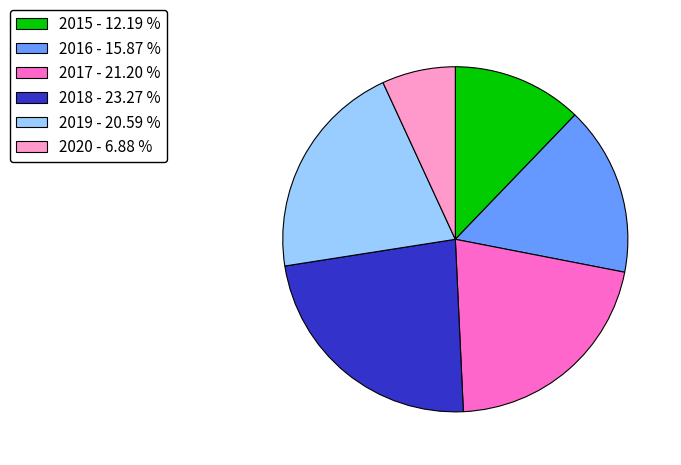

The 2015 slice represents 12% of the pie. True or false?

True